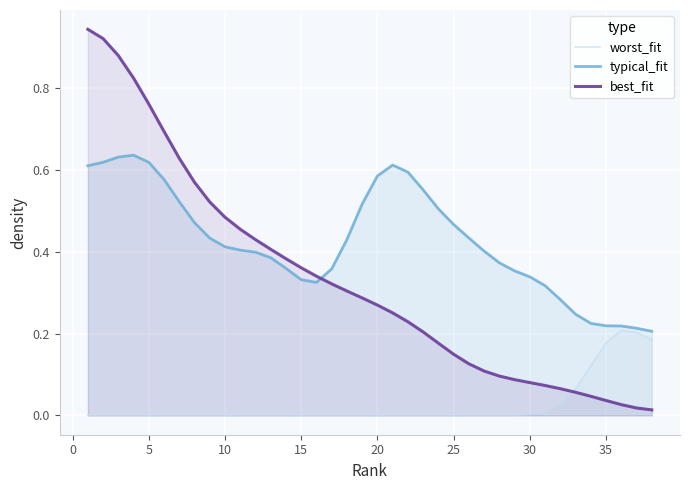

The value of typical_fit at 35 is 0.4. True or false?

False